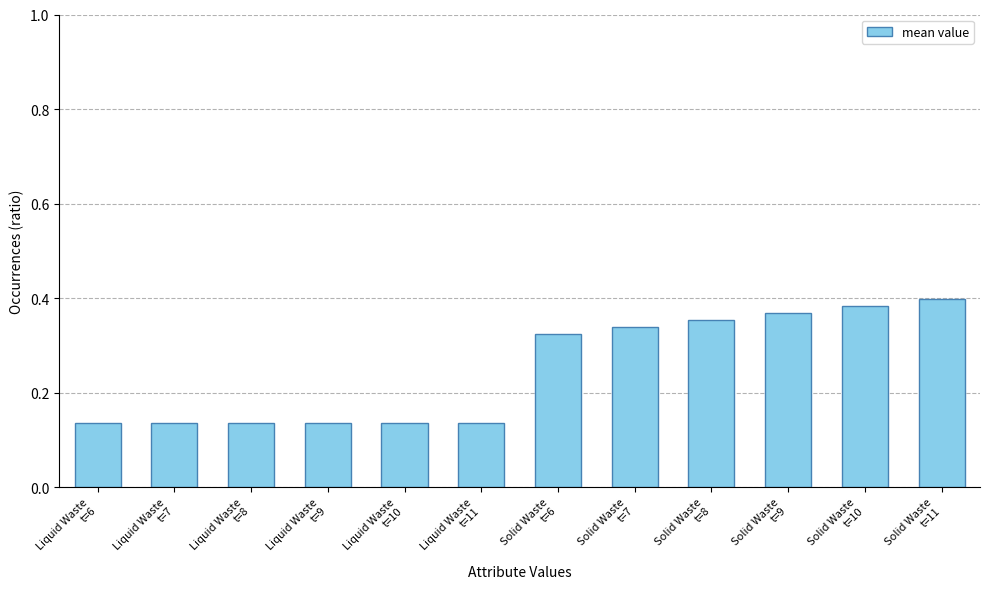

Count the values in the range 0 to 1.

12